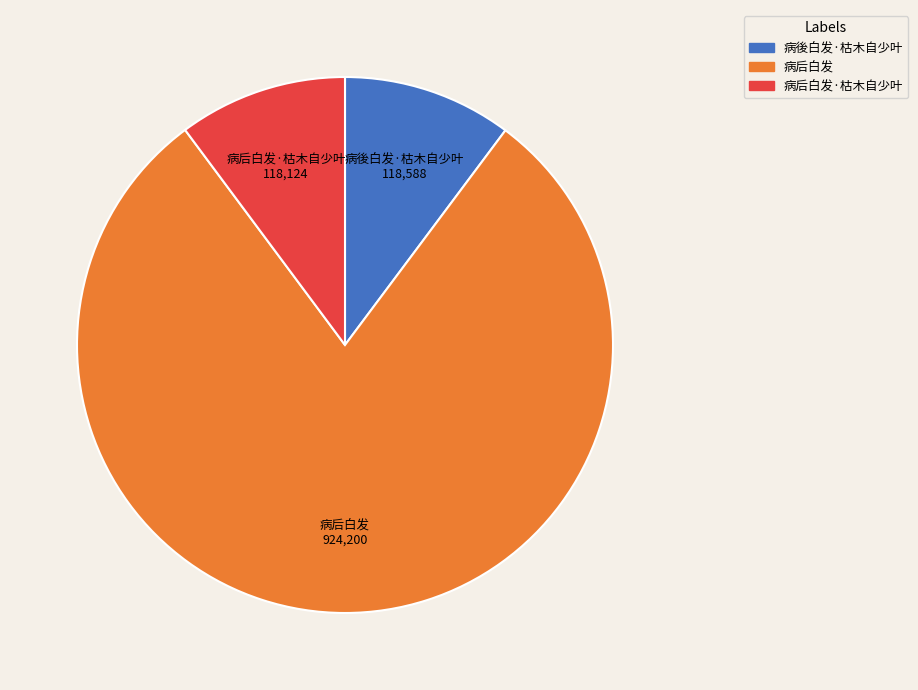

Is there a majority slice in this chart?

Yes